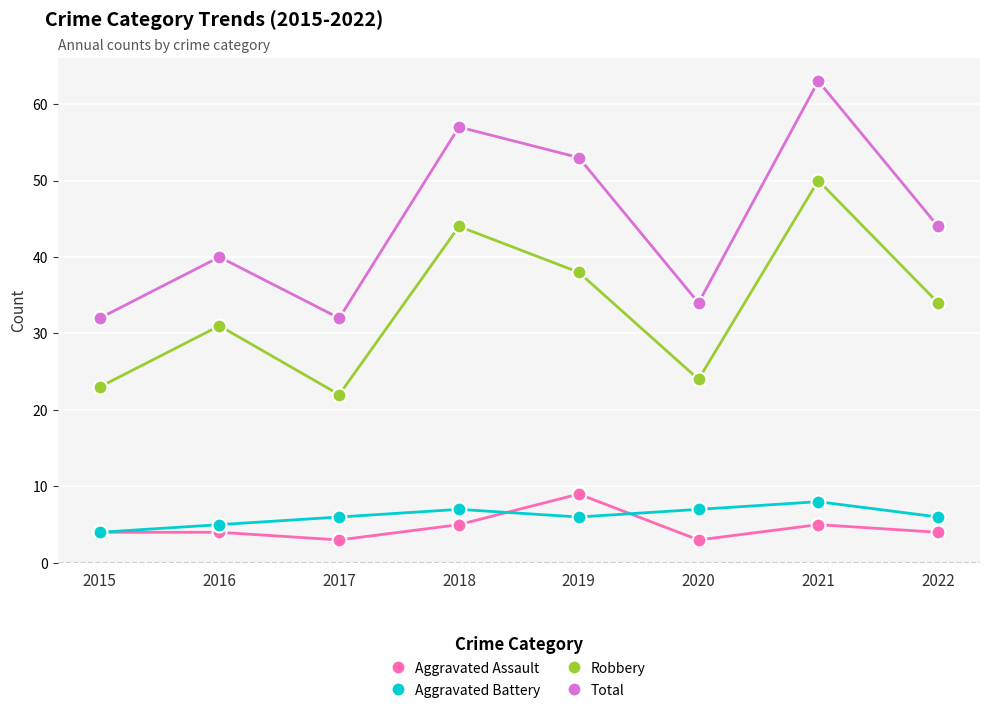

True or false: Robbery and Aggravated Battery intersect in this chart.

False